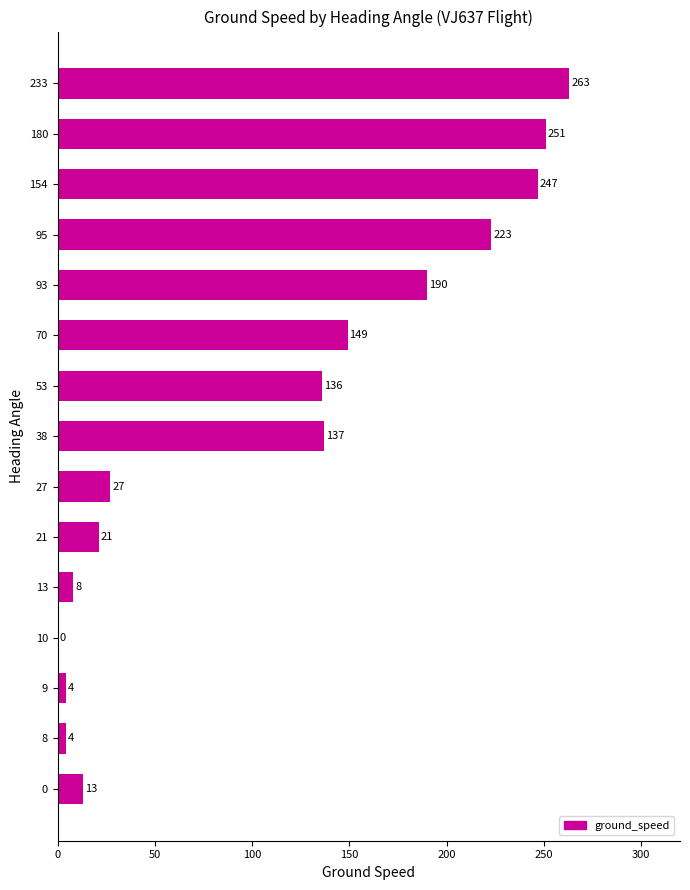

Which has a higher value, 154 or 13?

154